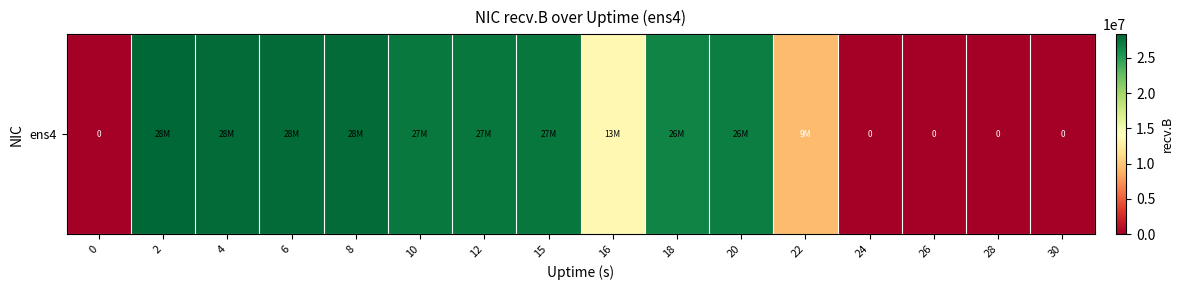

What is the sum of the values at 0 and 22?

9317420